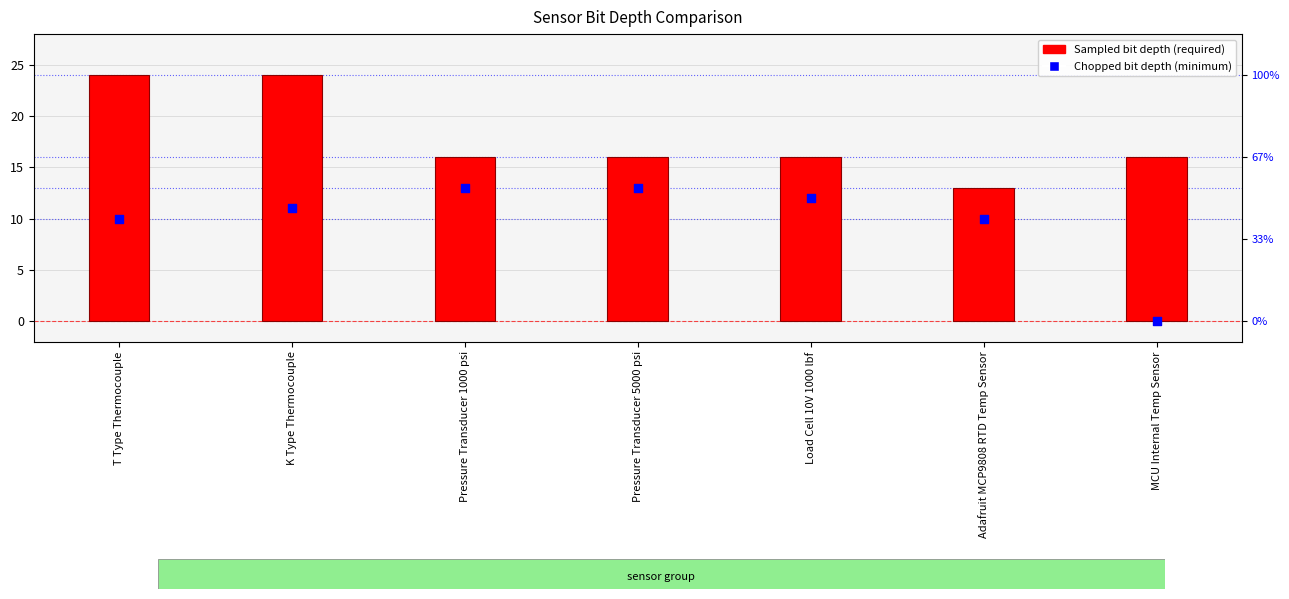

Which series has the largest total across all categories?

Sampled bit depth (required)